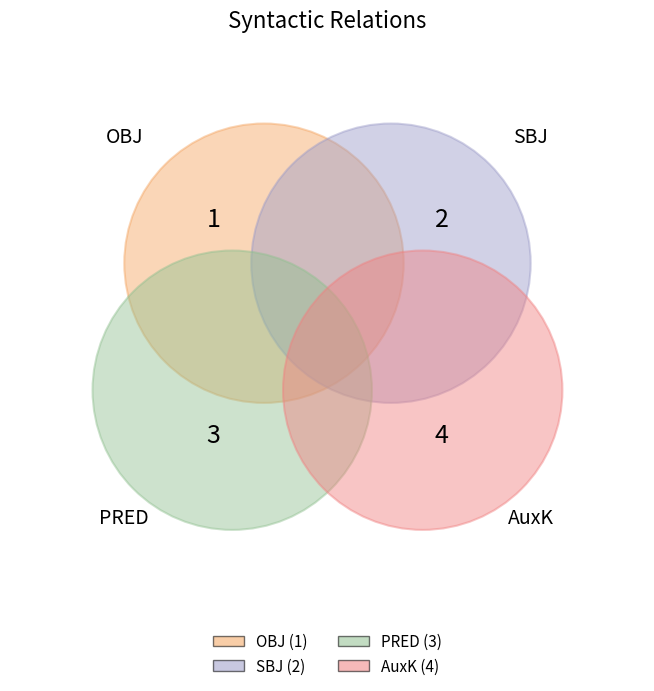

Is there a majority slice in this chart?

No